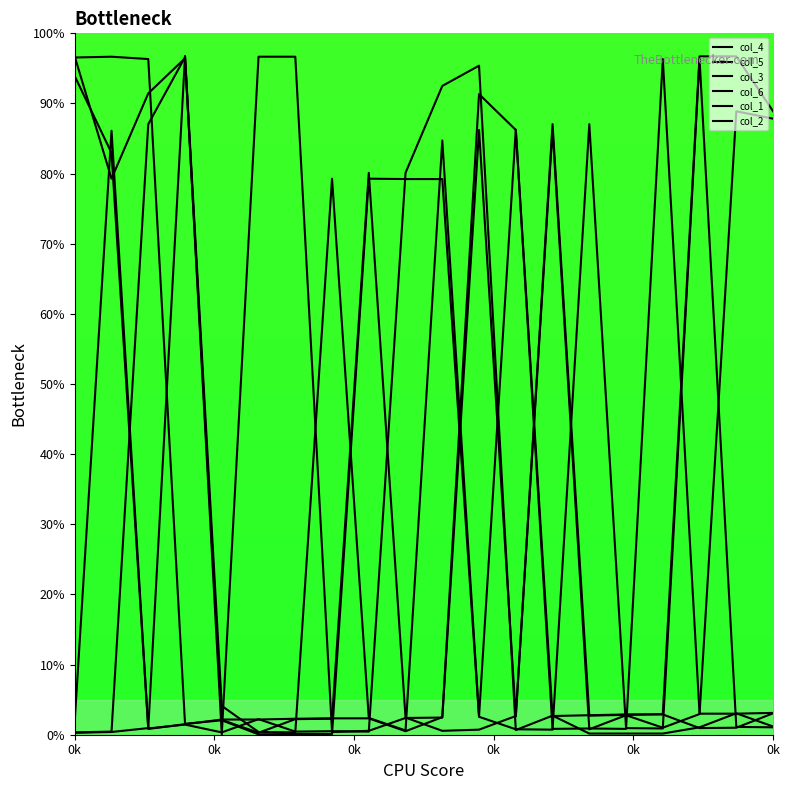

How many categories are shown in the chart?

20